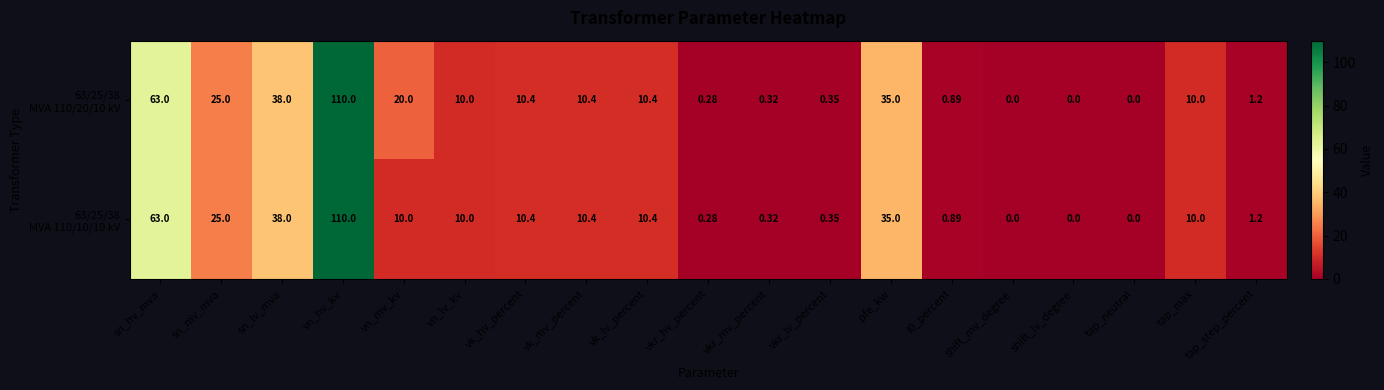

At which category is the sum across all series the highest?

vn_hv_kv